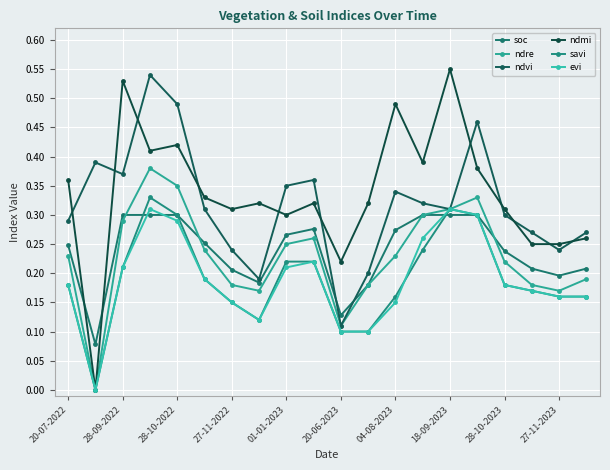

At which category does ndvi reach its first local peak?

28-09-2022